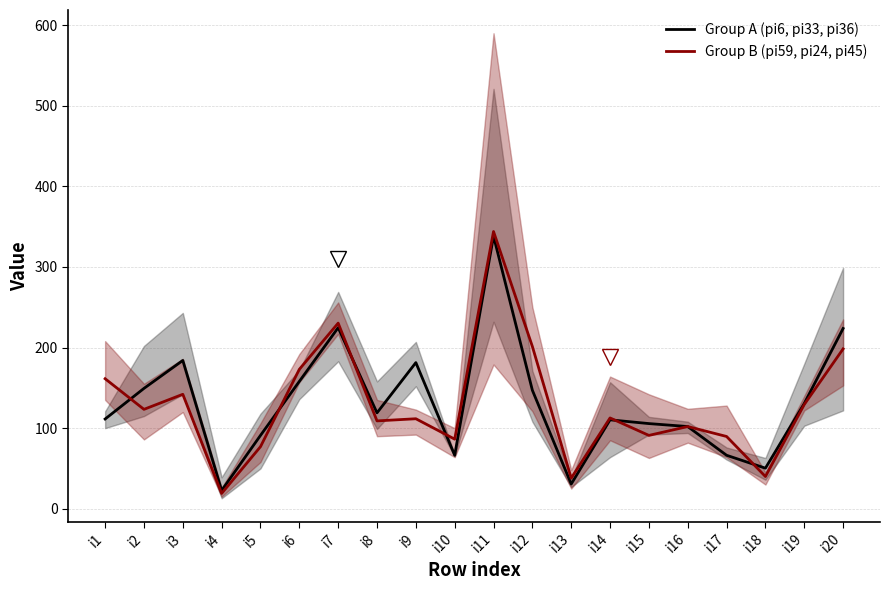

Which has a higher value, i2 or i15?

i2